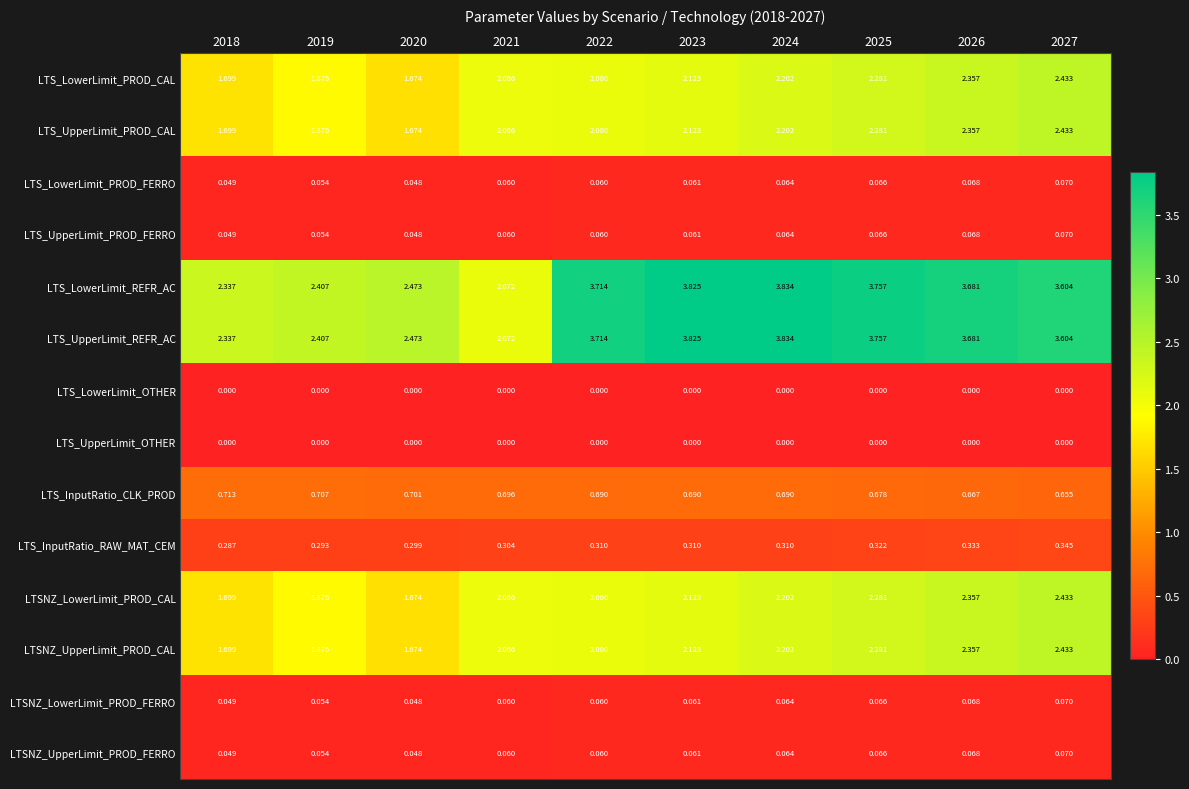

Is the value of LTS_LowerLimit_PROD_CAL at 2024 greater than the value of LTSNZ_LowerLimit_PROD_FERRO at 2026?

Yes